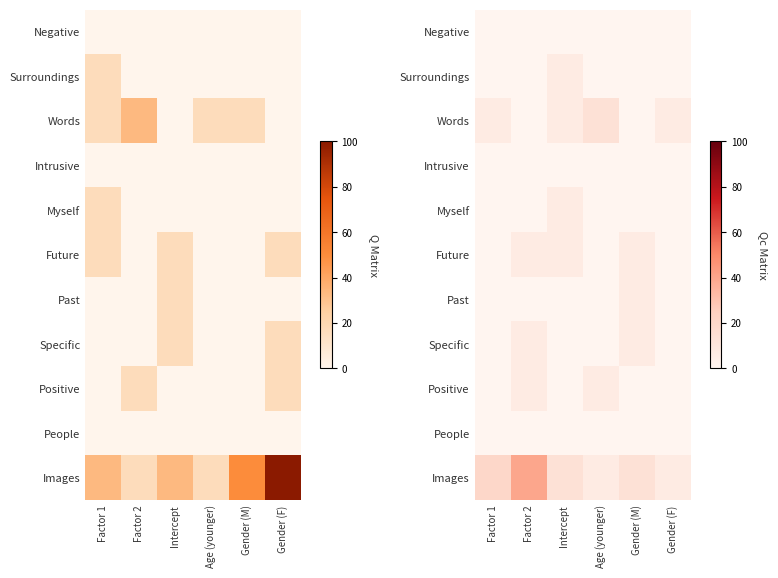

Between Intercept and Factor 2, which is larger?

Intercept